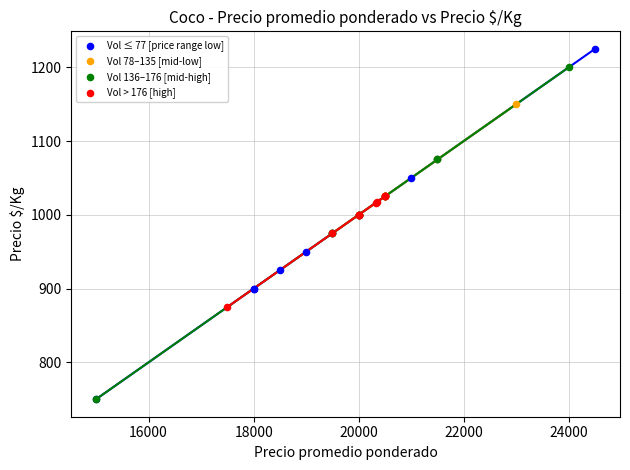

Which series has the widest spread of Y values?

Vol ≤ 77 [price range low]